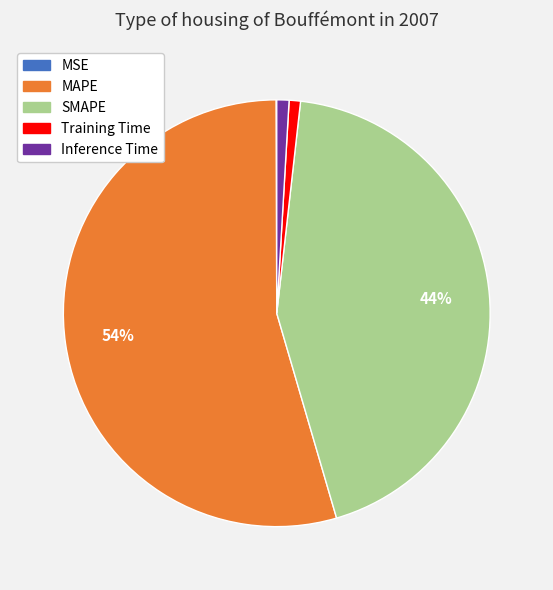

The Inference Time slice represents 14% of the pie. True or false?

False